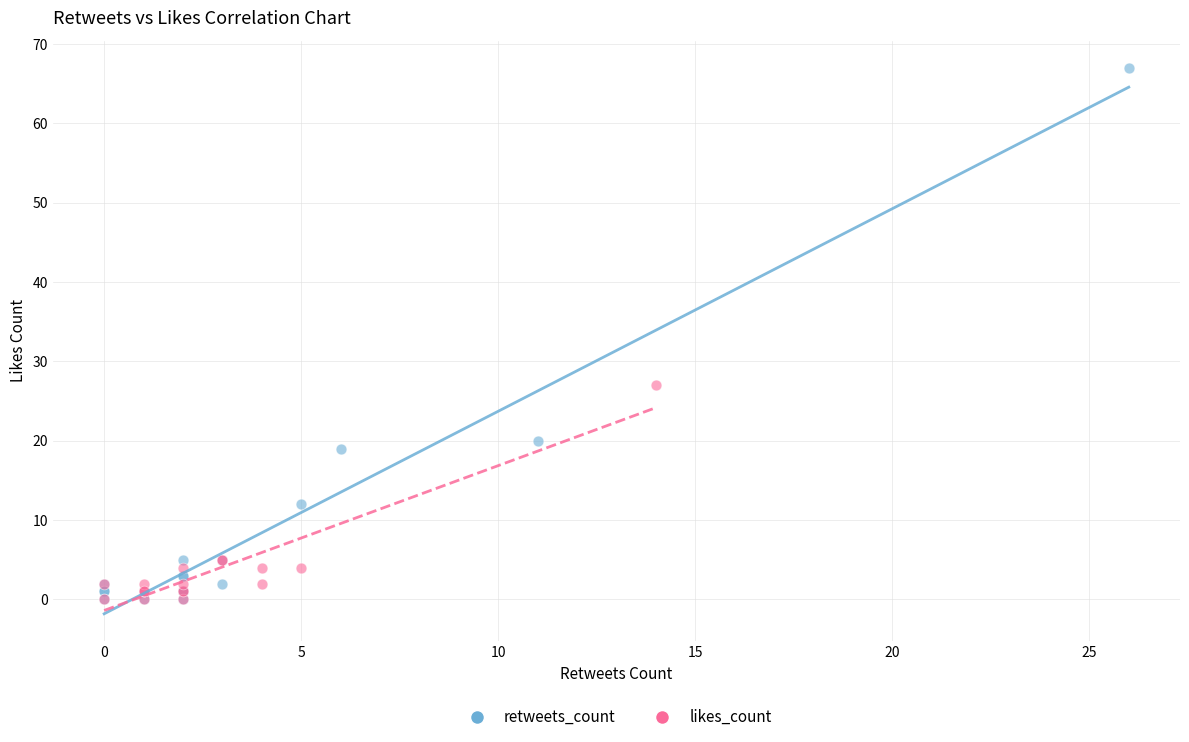

Which series has the widest spread of Y values?

retweets_count